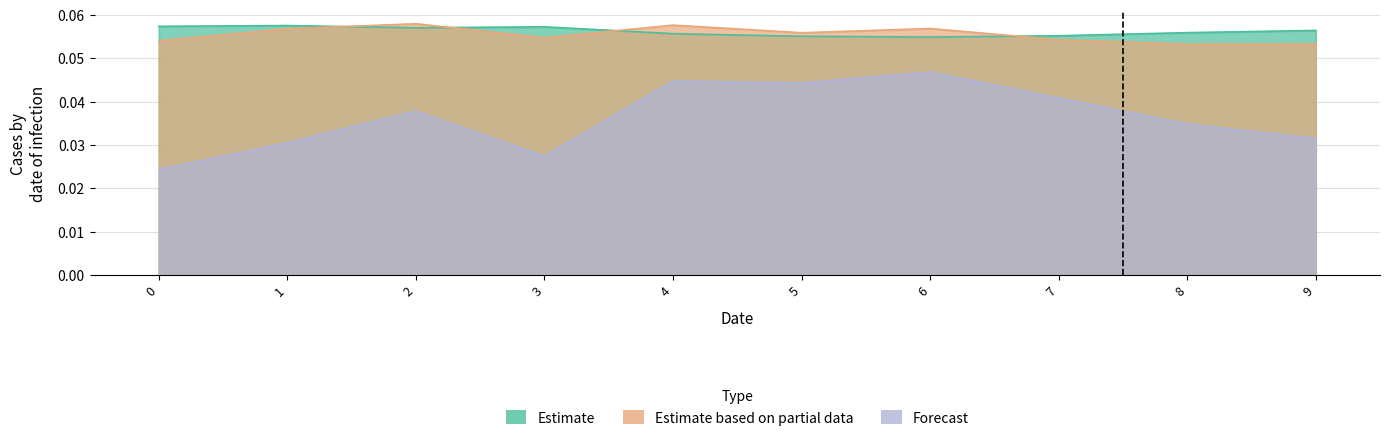

The Estimate series shows 0.1 at 8. True or false?

False